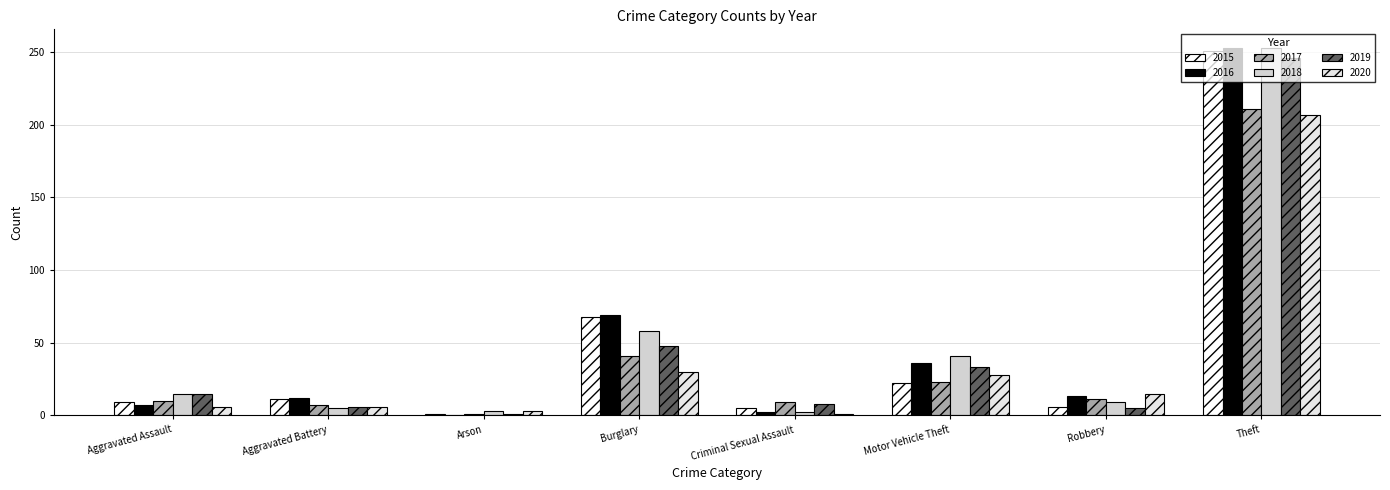

Which series has the largest total across all categories?

2016